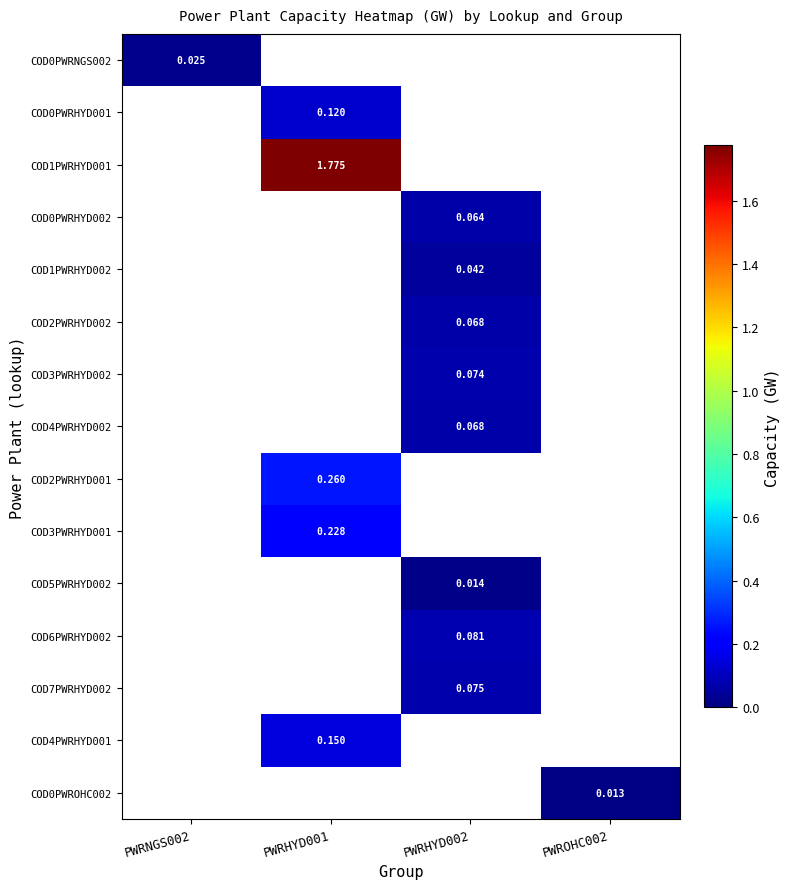

Count the number of data series in this chart.

15